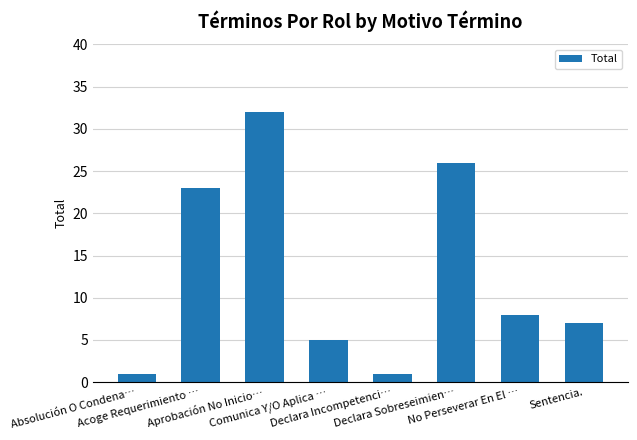

What is the difference between the maximum and minimum values?

31